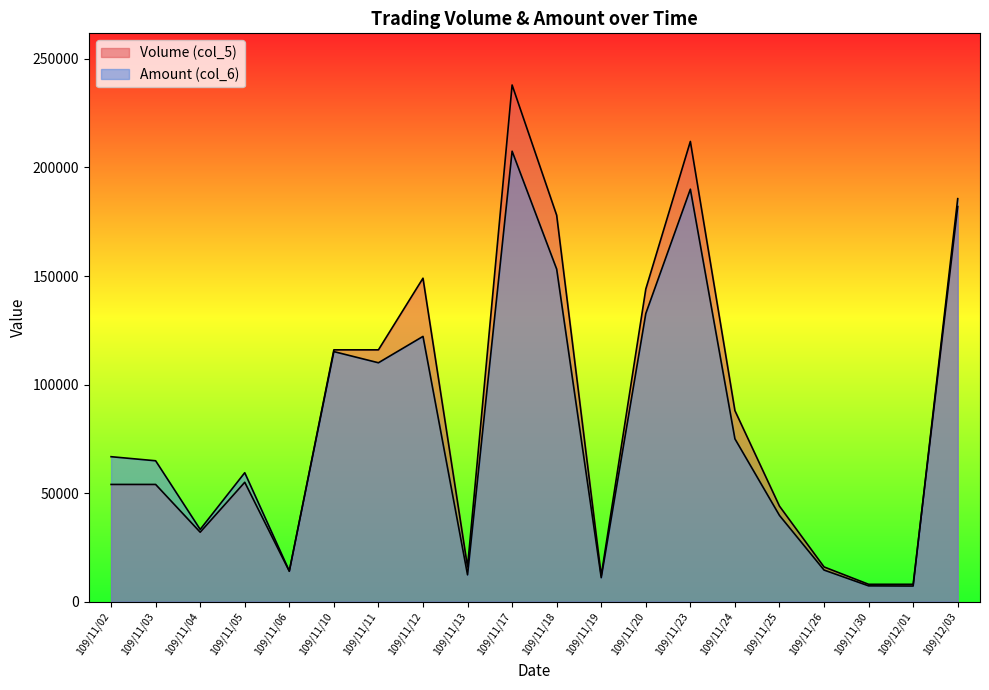

Does the chart display data point markers on the line(s)?

No